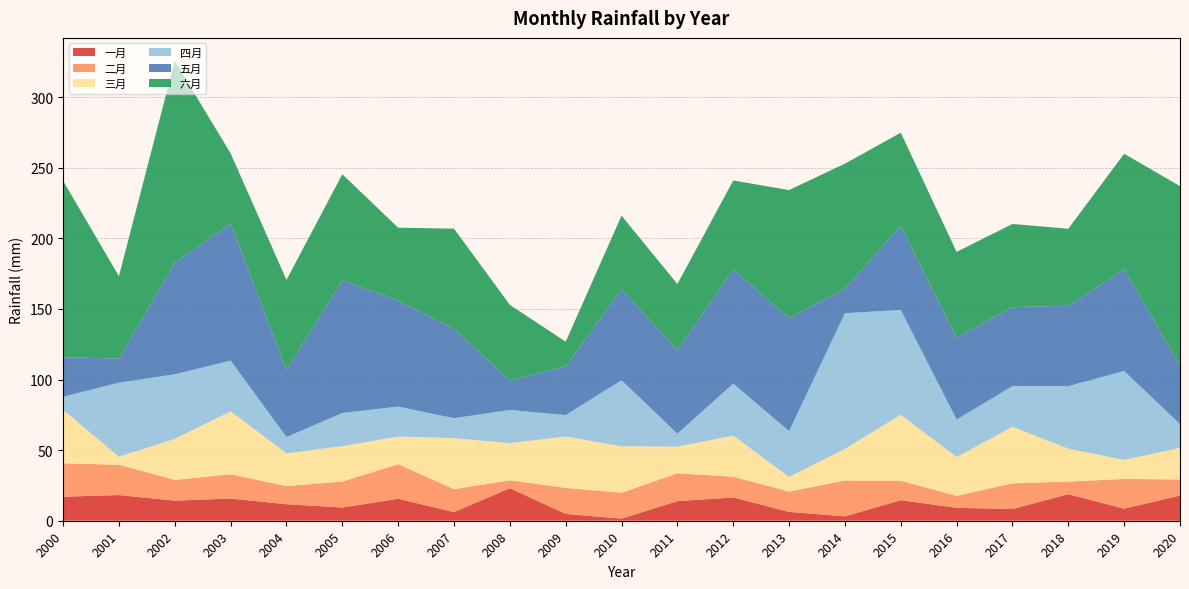

Reading right to left, extract all data points from this chart.

一月: 17.8	8.6	18.8	8.3	9.2	14.6	3.1	6.3	16.5	13.9	1.5	4.8	23.0	6.1	15.5	9.4	11.7	15.7	14.2	18.2	17.0
二月: 11.4	21.0	8.9	18.1	8.4	13.8	25.4	14.4	14.6	19.7	18.3	18.4	5.6	16.2	24.5	18.4	12.9	17.2	14.7	21.4	23.7
三月: 22.4	13.5	23.3	40.1	27.5	46.7	22.4	10.4	29.1	18.8	32.9	36.4	26.3	36.1	19.6	25.1	23.2	44.6	29.0	5.7	37.8
四月: 16.8	63.0	44.3	28.8	26.5	74.2	96.0	32.4	36.8	9.2	46.8	15.2	23.5	14.1	21.2	23.5	11.5	35.9	45.8	52.4	9.3
五月: 41.6	72.2	57.0	55.9	58.0	59.4	17.6	79.9	81.2	59.1	64.5	34.4	20.7	63.4	75.2	94.1	47.5	97.3	78.9	17.0	28.0
六月: 126.9	81.6	54.5	58.9	60.7	66.1	88.3	90.7	62.7	46.9	52.1	17.6	53.7	70.9	51.5	75.0	63.8	49.5	143.0	58.4	124.9